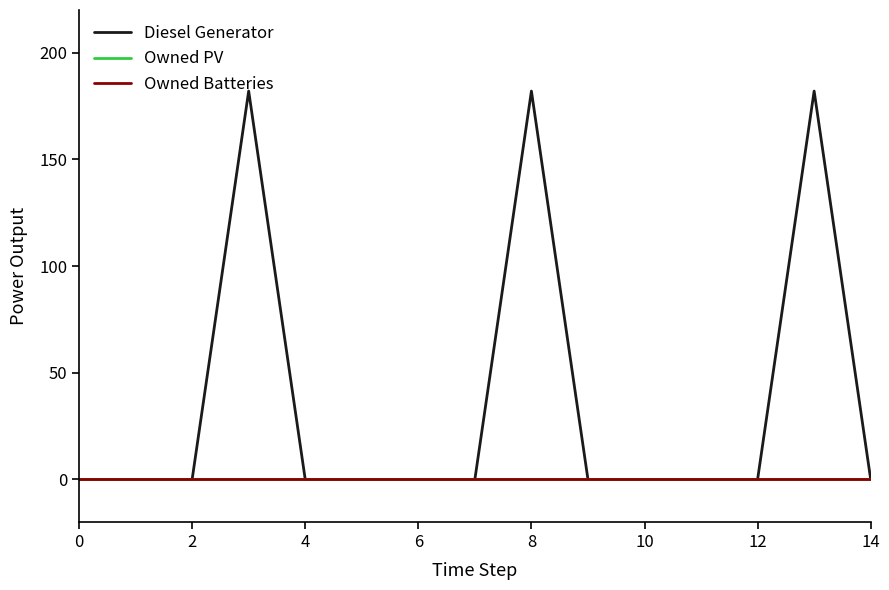

List the series in order of their peak value, lowest first.

Owned PV, Owned Batteries, Diesel Generator